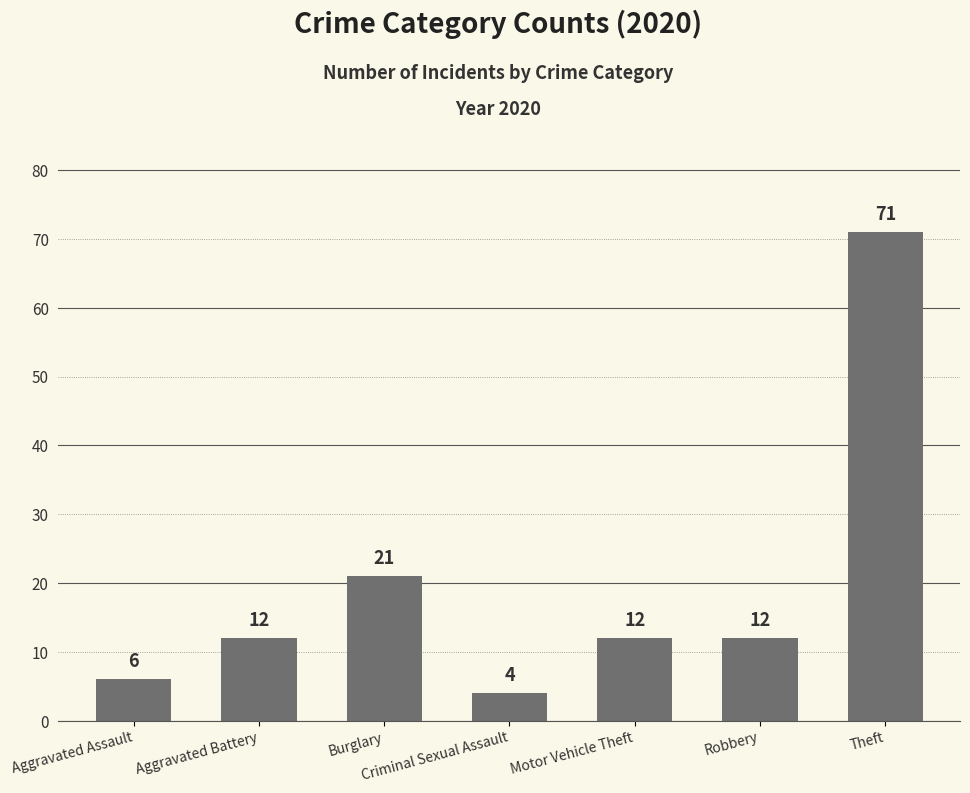

The value at Theft is 71. True or false?

True